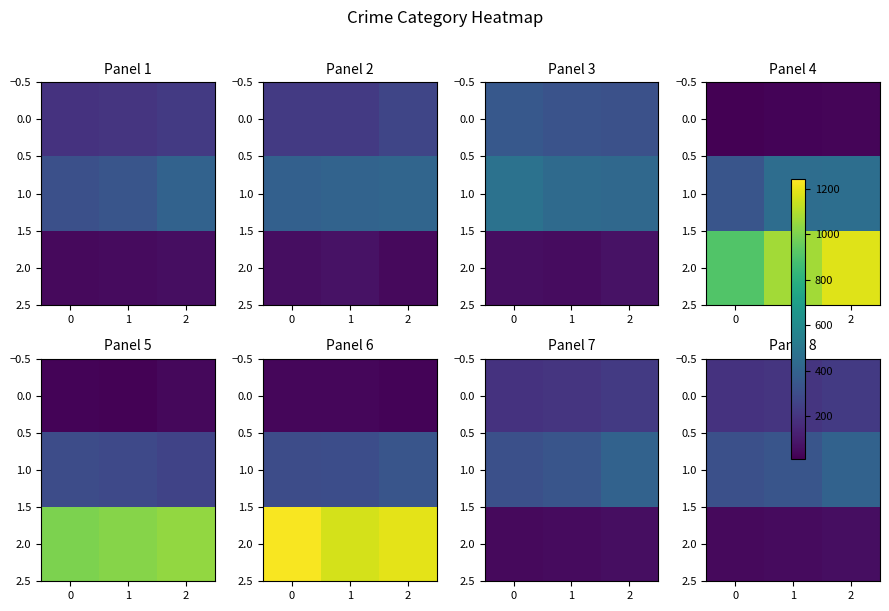

Between 0 and 2, which series saw the biggest shift?

1.0